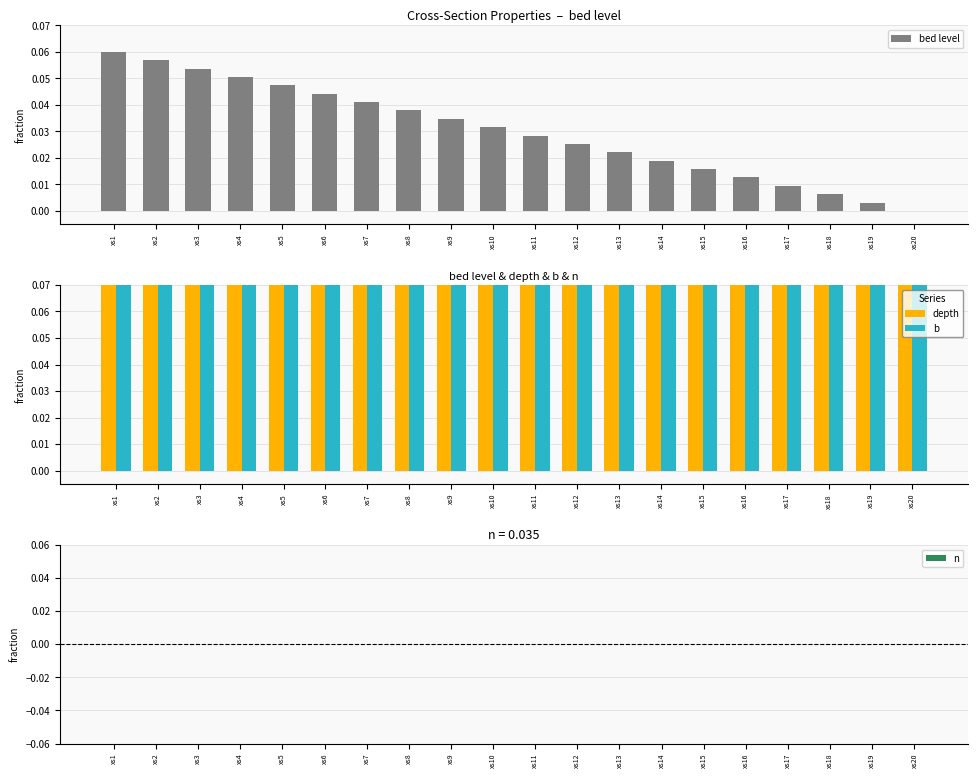

What is the greatest value displayed?

1.0